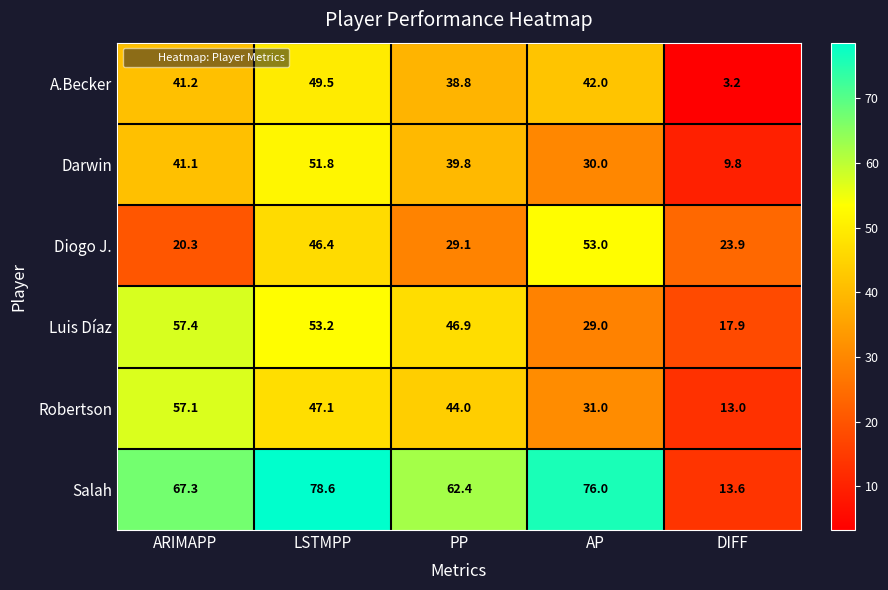

What is the difference between the Salah values at LSTMPP and ARIMAPP?

11.3